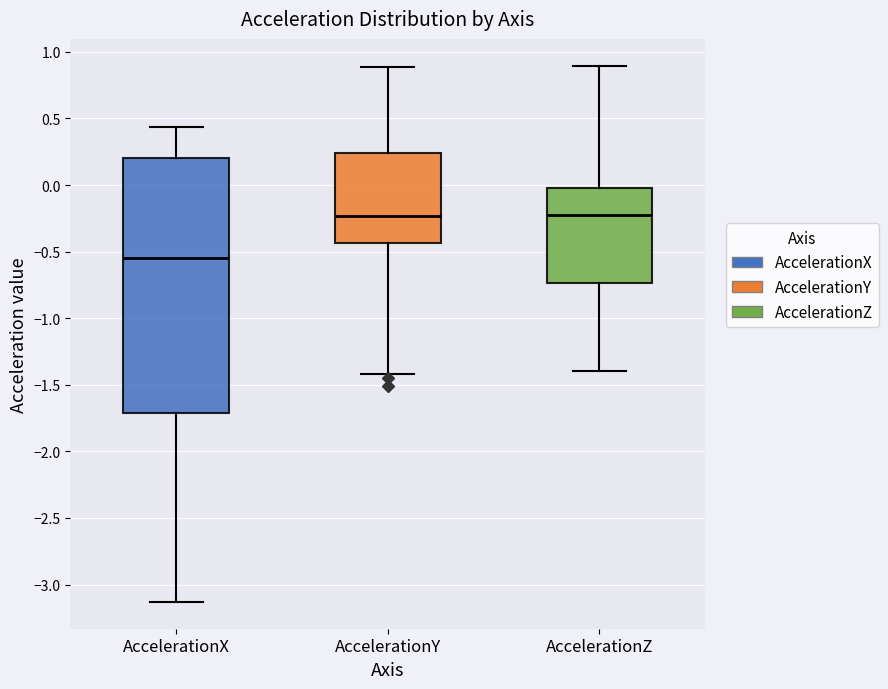

Reading left to right, read every box against the y-axis: the position of its median line, the range the box covers, and the ends of its whiskers. The values are not printed on the chart, so give them approximately, as read against the axis.

AccelerationX: median -0.55, box -1.70 to 0.20, whiskers -3.15 to 0.45
AccelerationY: median -0.25, box -0.45 to 0.25, whiskers -1.40 to 0.90
AccelerationZ: median -0.20, box -0.75 to 0.00, whiskers -1.40 to 0.90